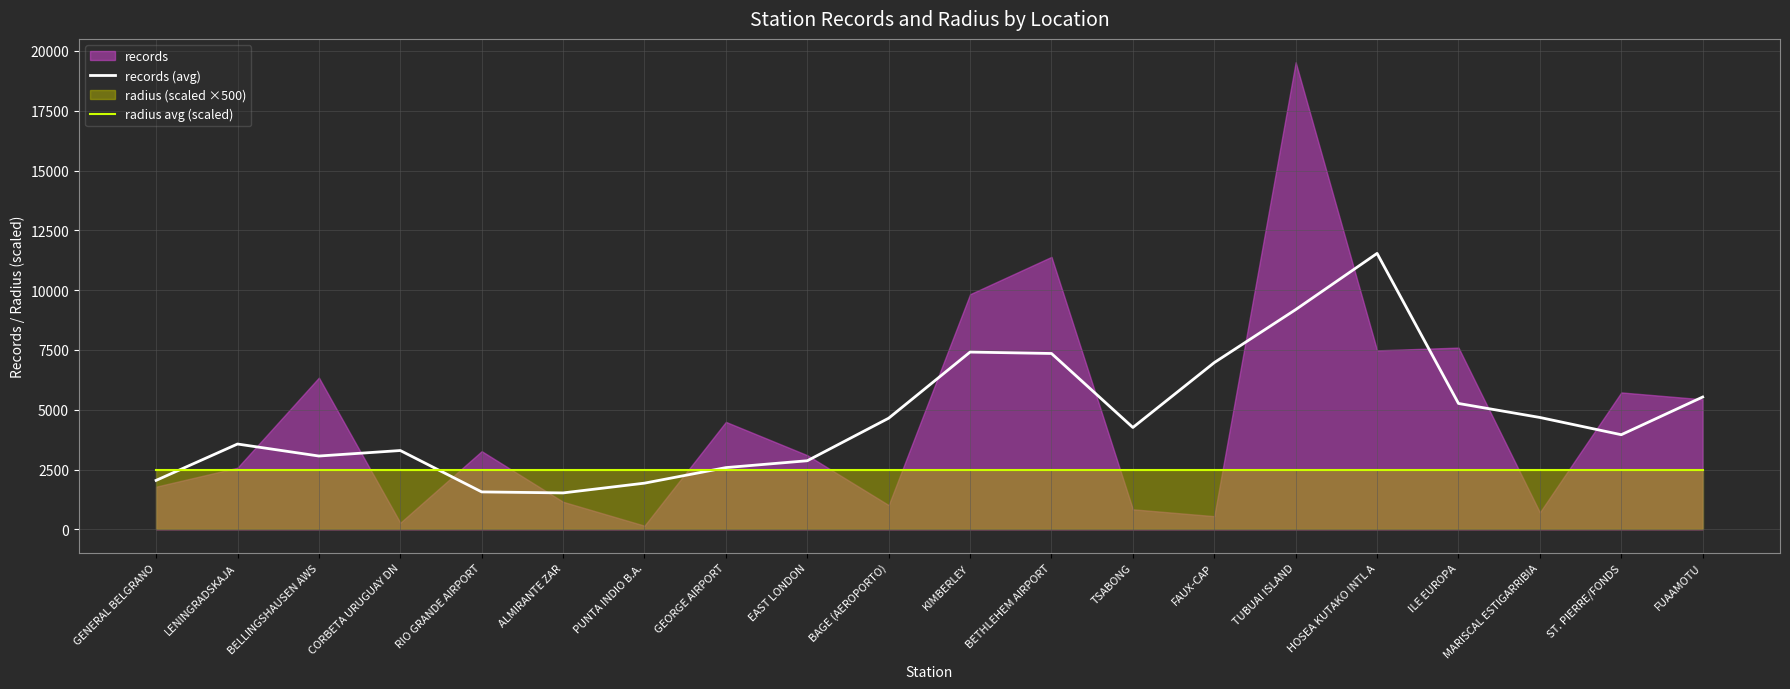

Is it true that records (avg) equals 6027 at LENINGRADSKAJA?

False